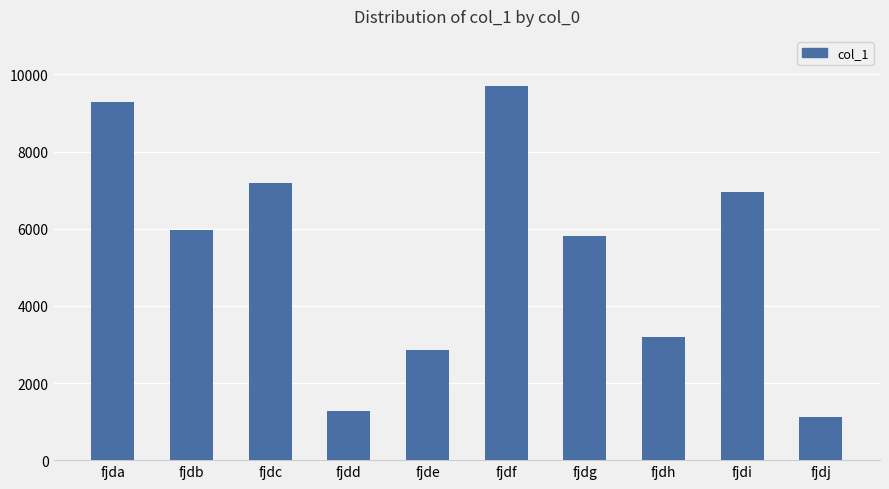

What is the greatest value displayed?

9711